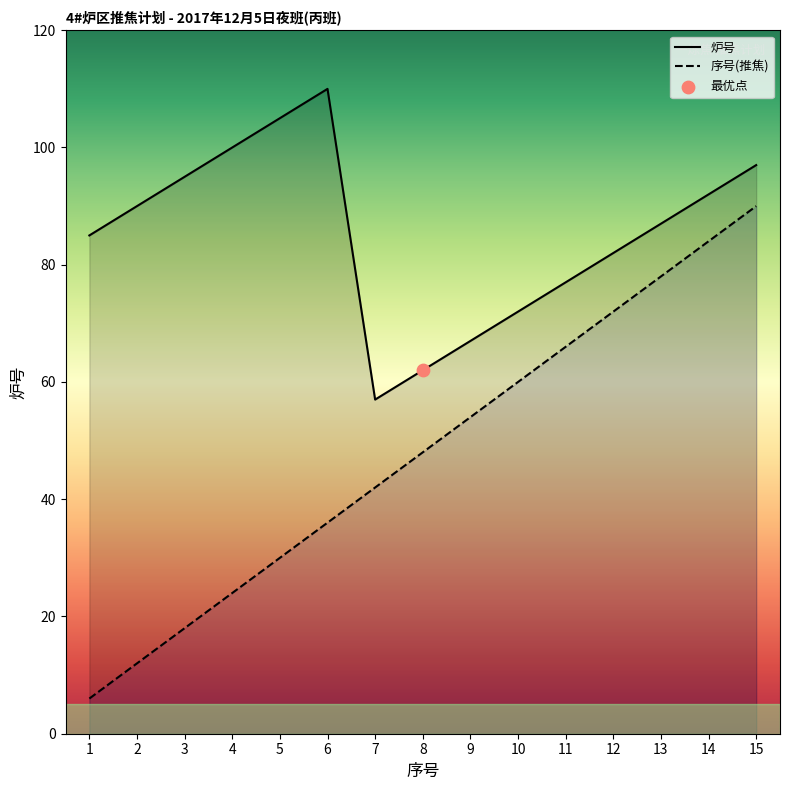

What is the total value across all series at 7?

99